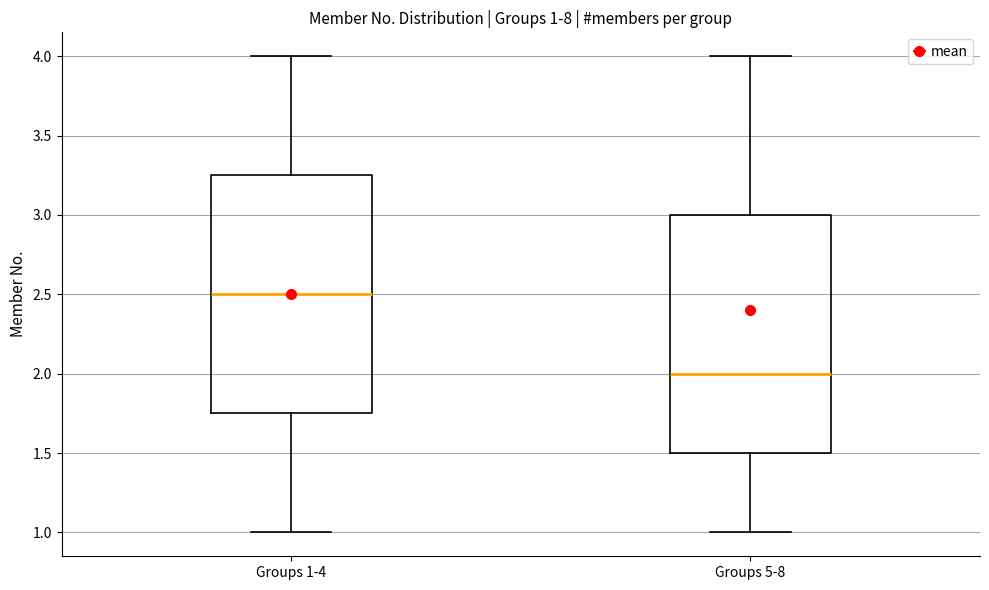

Which box has the lowest median line?

Groups 5-8